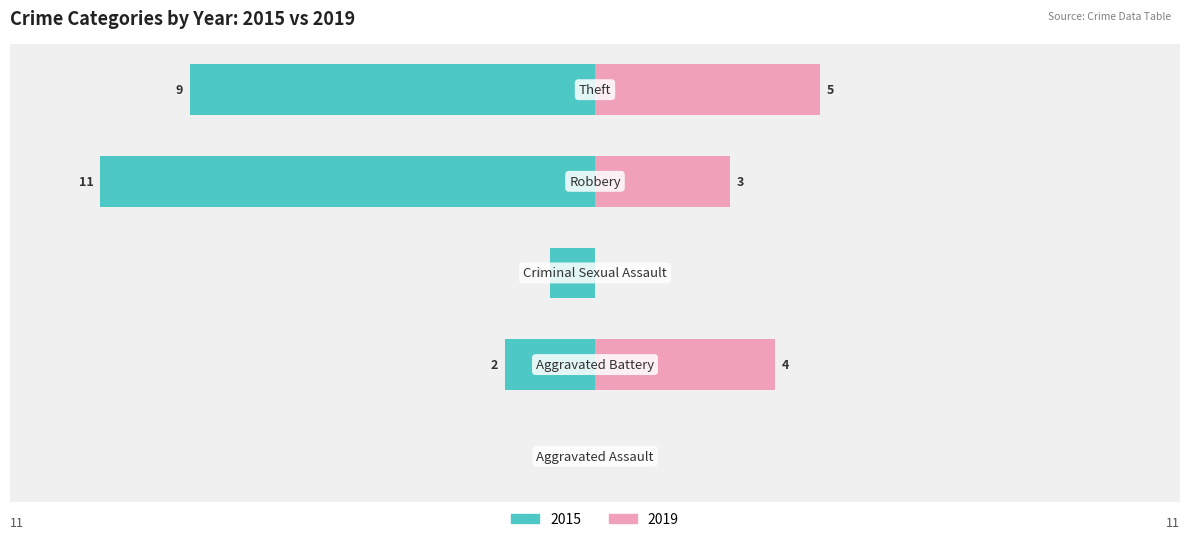

What are all the series names shown in the legend?

Left (2015), Right (2019)